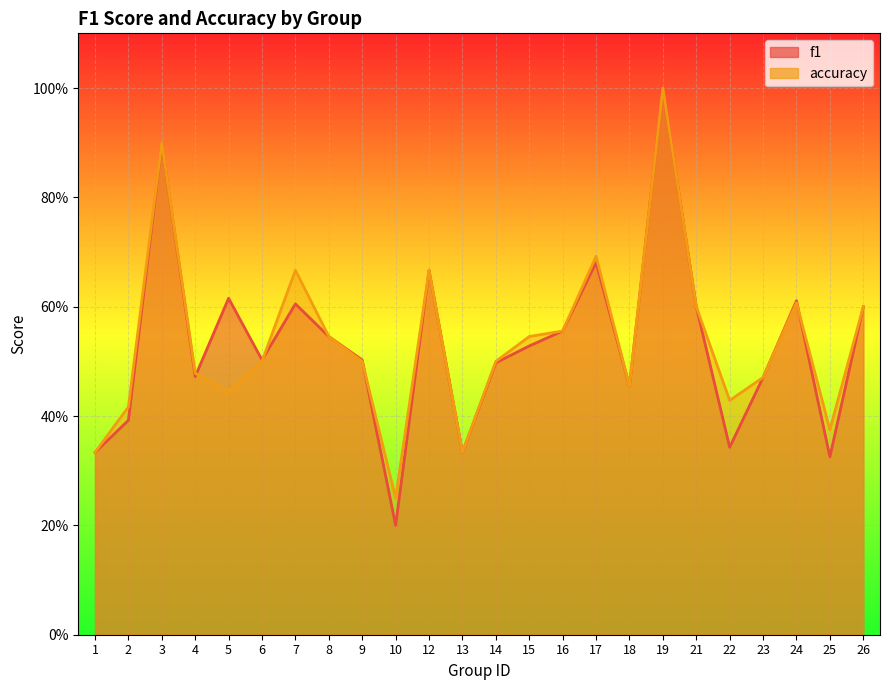

Reading left to right, transcribe all the data shown in this chart.

f1: 1=0.3	2=0.4	3=0.9	4=0.5	5=0.6	6=0.5	7=0.6	8=0.5	9=0.5	10=0.2	12=0.7	13=0.3	14=0.5	15=0.5	16=0.6	17=0.7	18=0.5	19=1.0	21=0.6	22=0.3	23=0.5	24=0.6	25=0.3	26=0.6
accuracy: 1=0.3	2=0.4	3=0.9	4=0.5	5=0.4	6=0.5	7=0.7	8=0.5	9=0.5	10=0.2	12=0.7	13=0.3	14=0.5	15=0.5	16=0.6	17=0.7	18=0.5	19=1.0	21=0.6	22=0.4	23=0.5	24=0.6	25=0.4	26=0.6